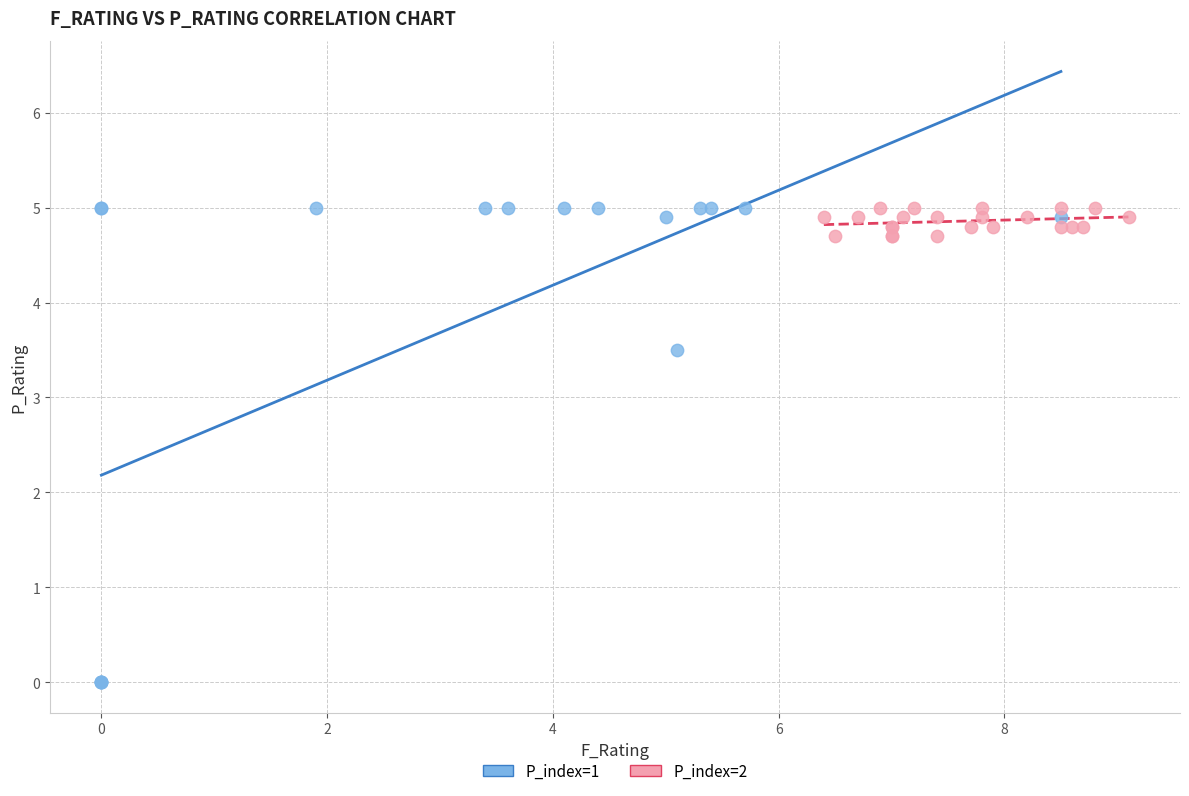

What are all the series names shown in the legend?

P_index=1, P_index=2